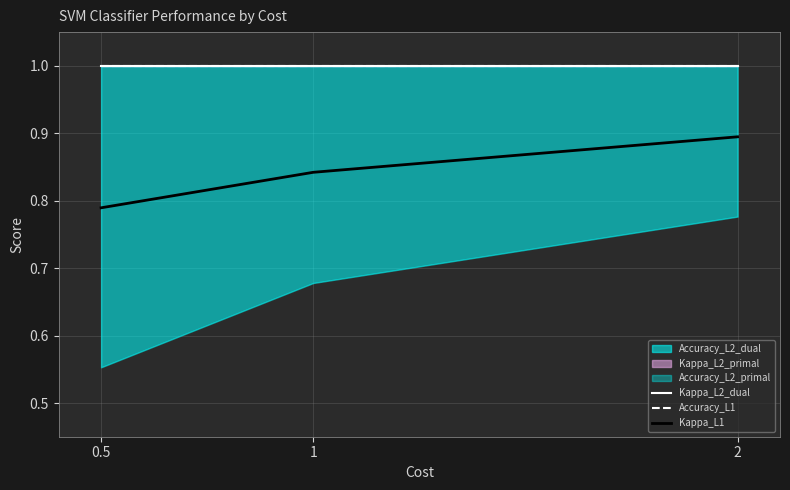

How many lines are shown in the chart?

3